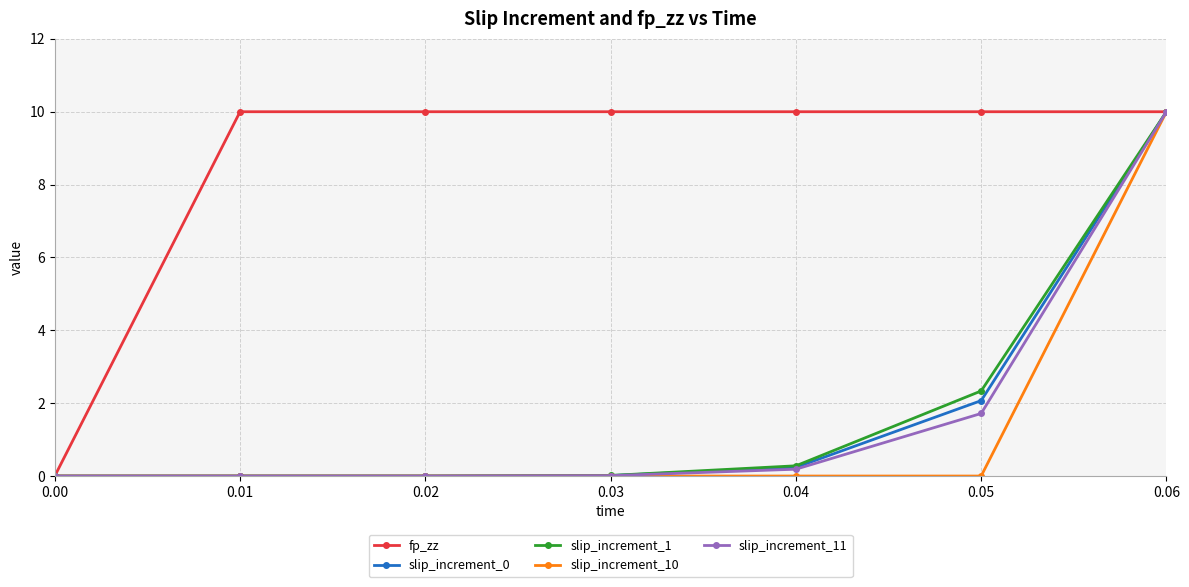

At which category is the sum across all series the highest?

0.06